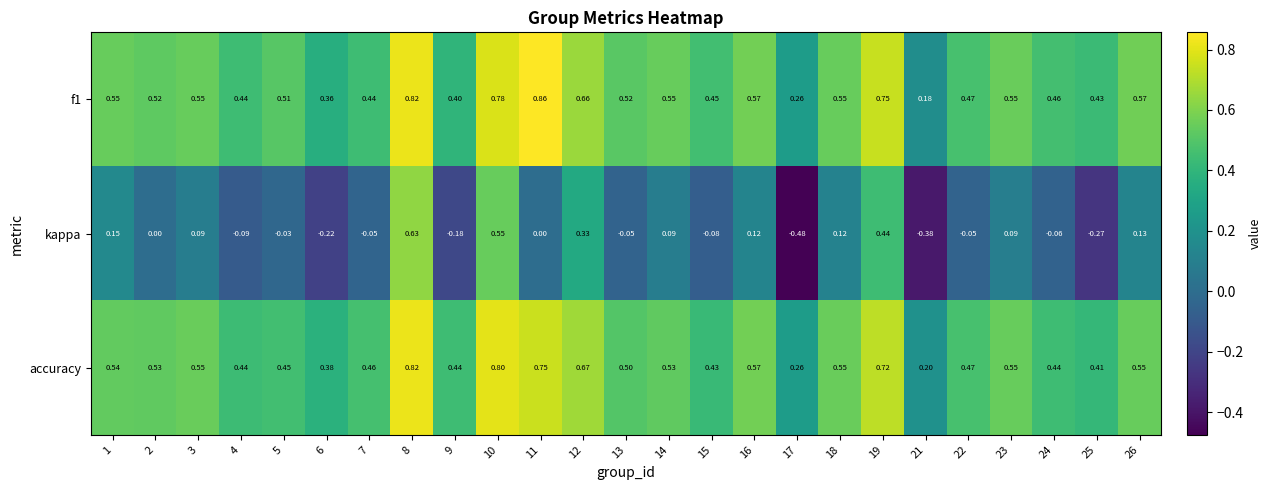

Which series has the widest spread of values?

kappa